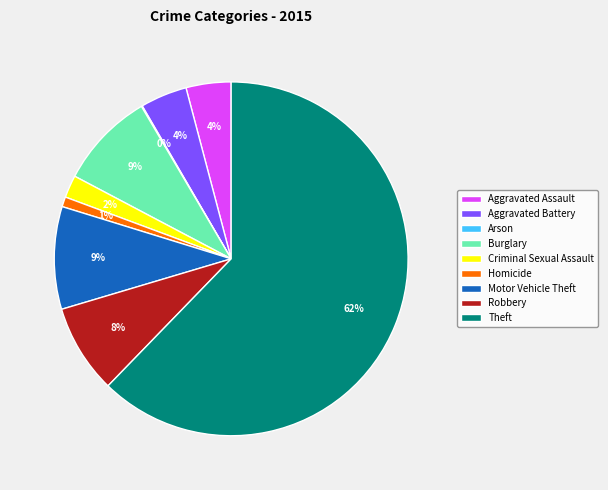

Is it true that Motor Vehicle Theft is 9% of the pie?

True